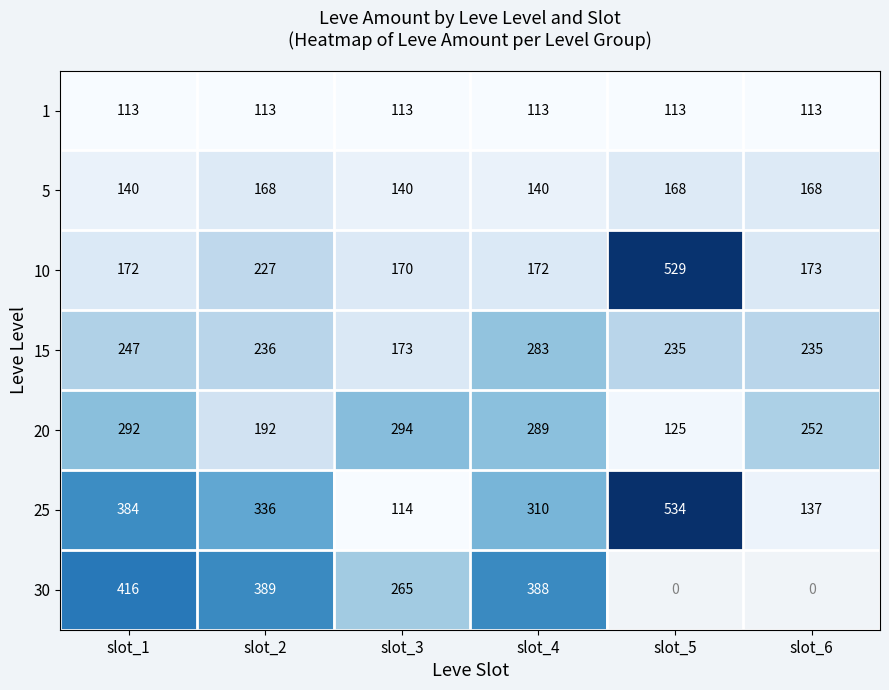

Is the value of 1 at slot_3 greater than the value of 30 at slot_2?

No